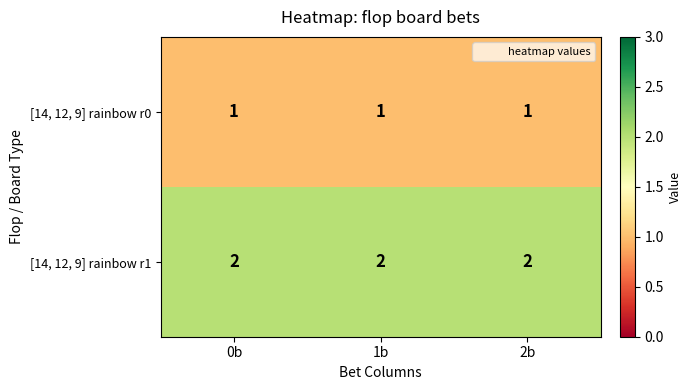

Count the number of categories in the chart.

3